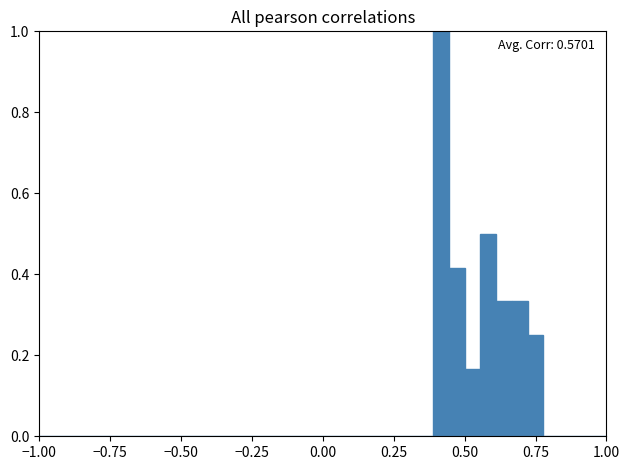

Read against the x-axis, roughly where is the centre of the tallest bar?

0.40